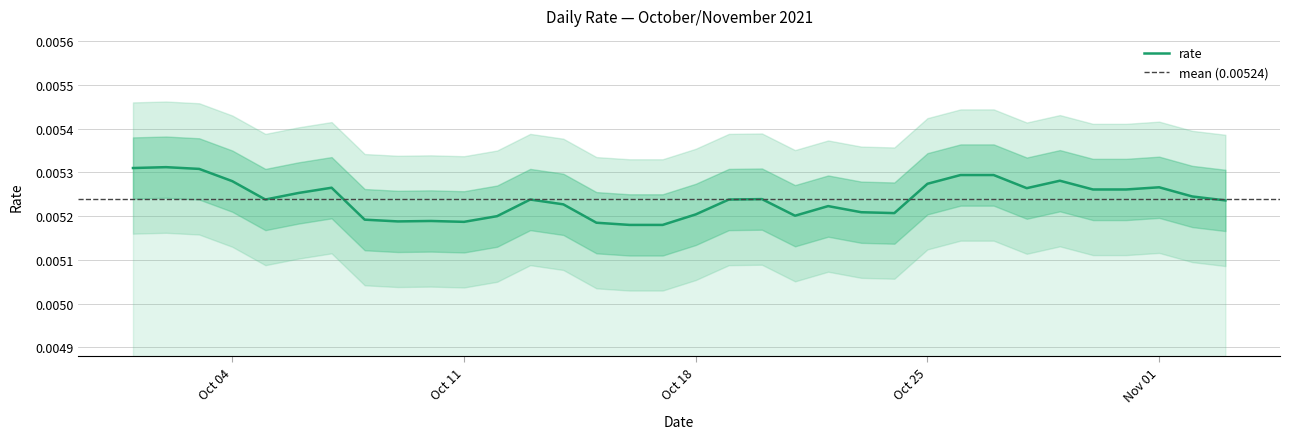

What is the label of the 10th point from the right?

Oct 25